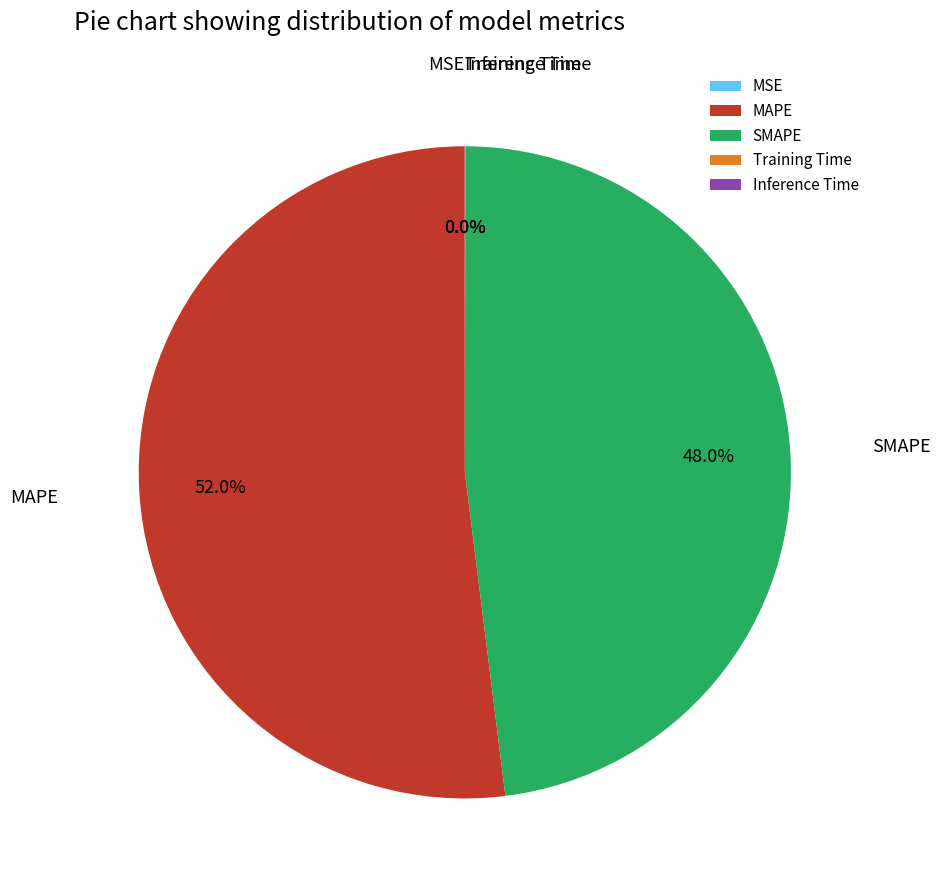

To the nearest percent, what is the difference between the largest and smallest slice percentages?

52%